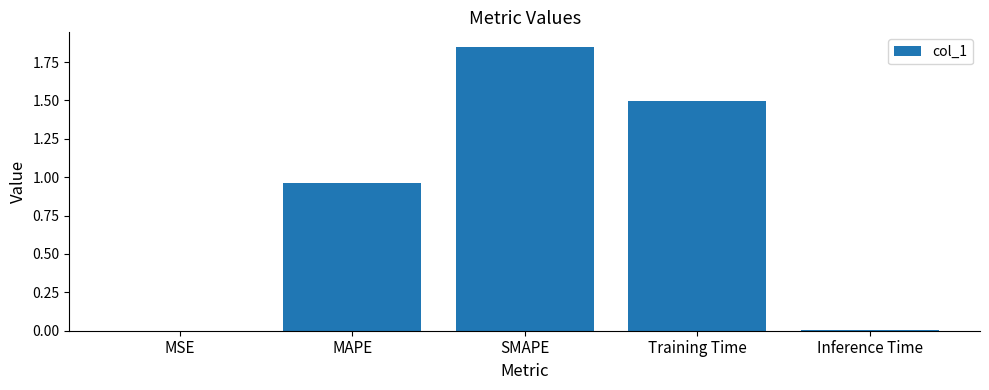

The value at Inference Time is 0.0. True or false?

True